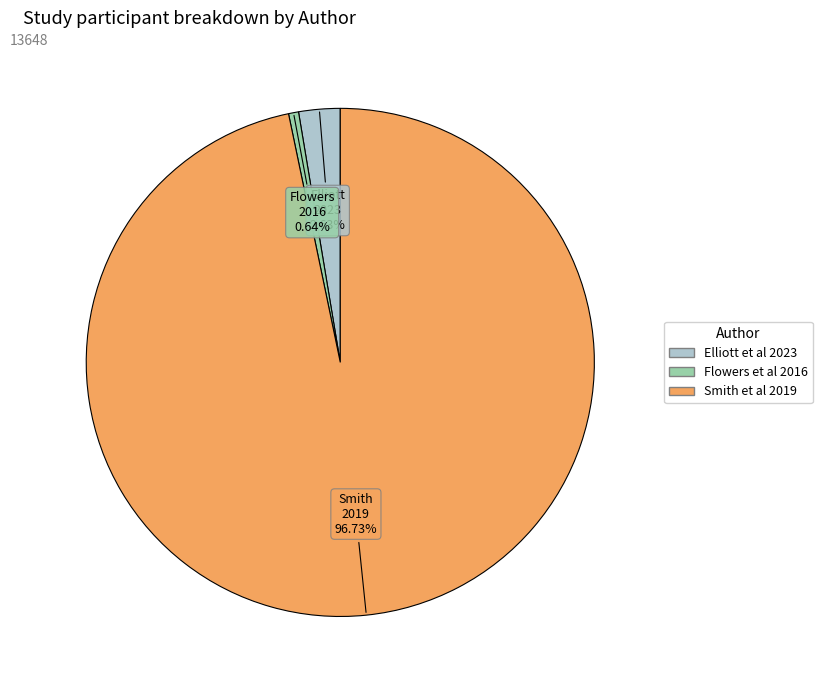

Which slice is the largest?

Smith et al 2019